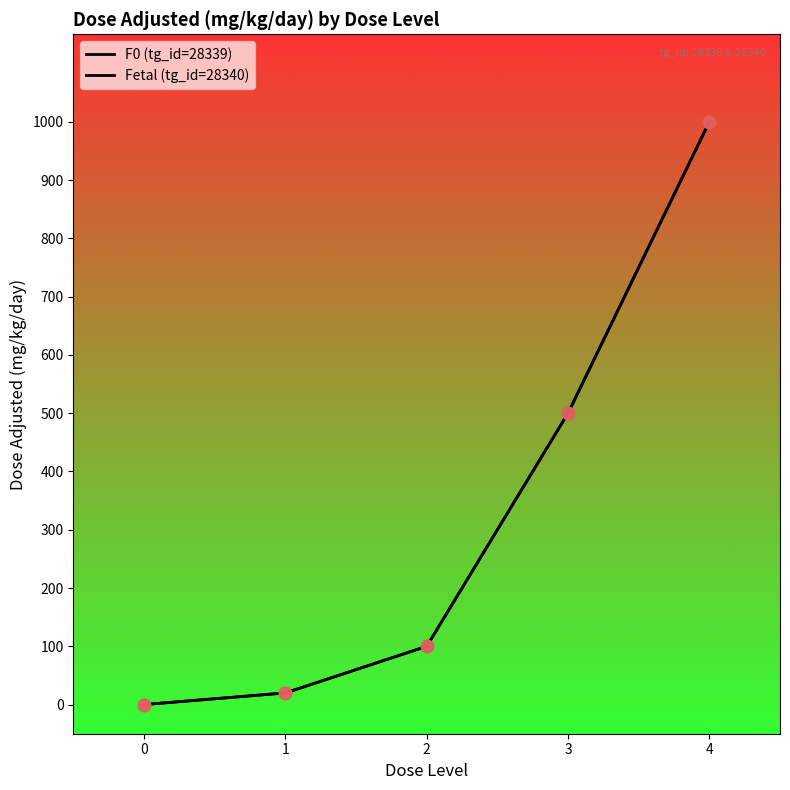

What are all the series names shown in the legend?

F0 (tg_id=28339), Fetal (tg_id=28340)